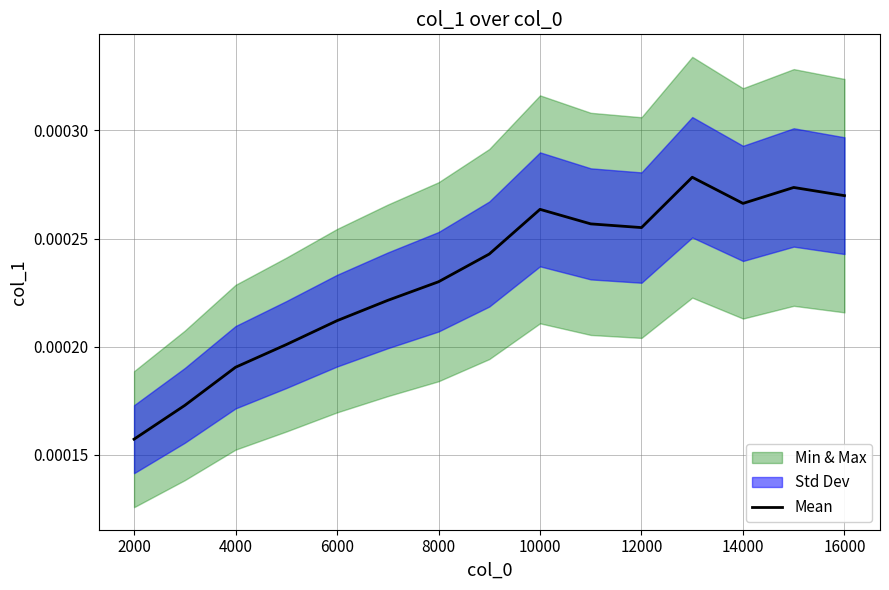

Where is Mean nearest to the value 0?

2000